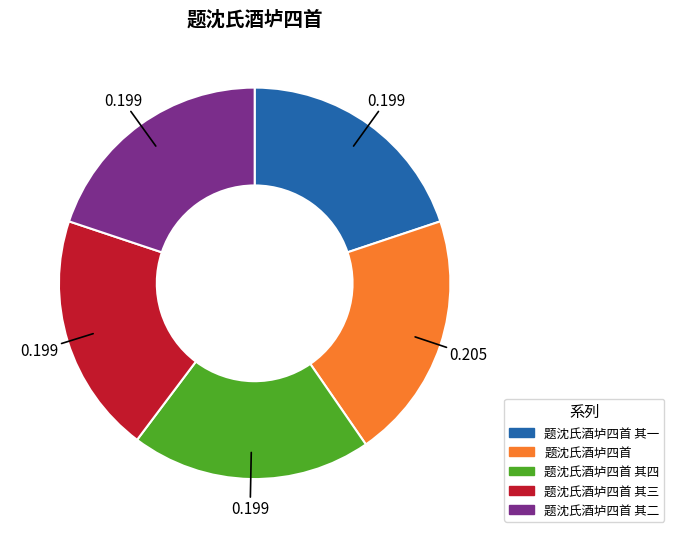

Does any single category account for the majority?

No